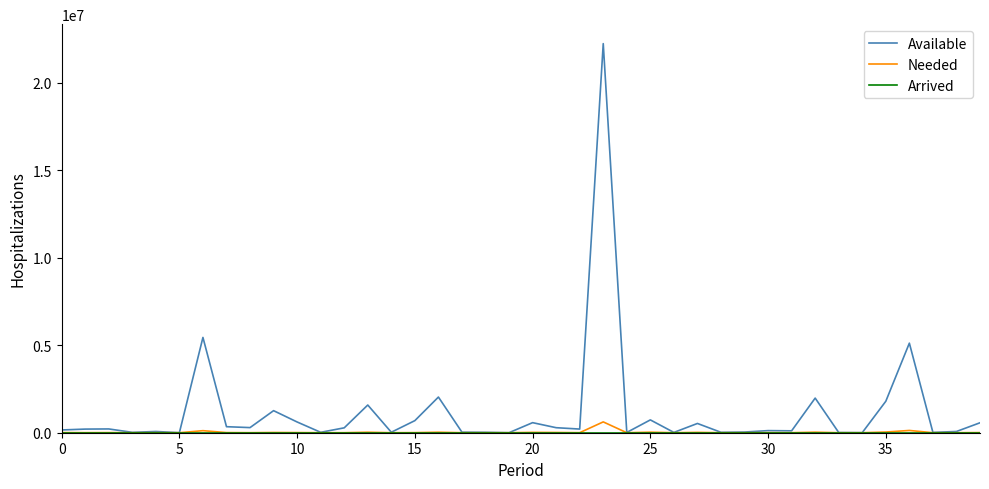

At how many categories does at least one series exceed 12353757?

1